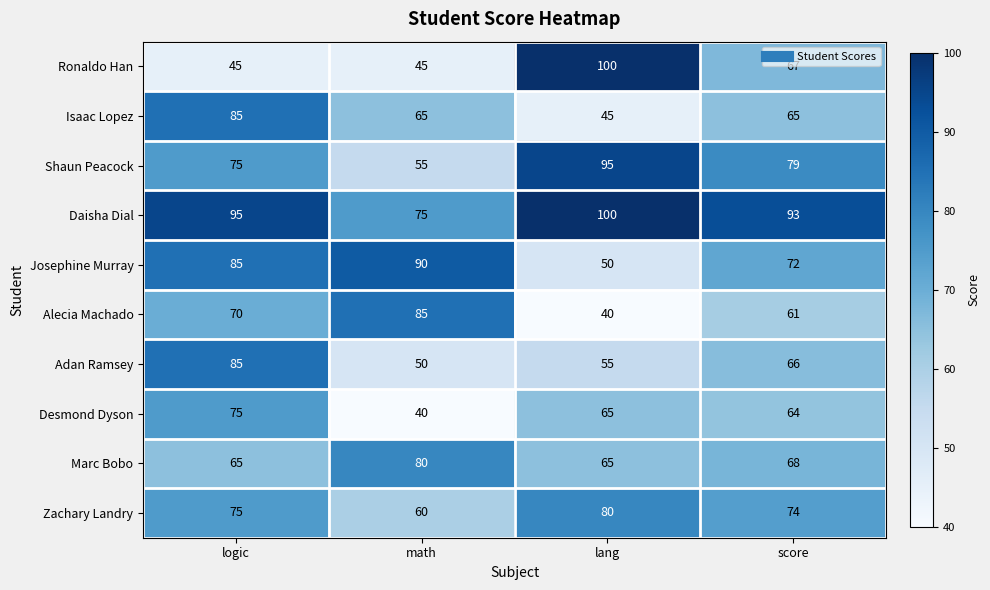

Rank the series at math from lowest to highest value.

Desmond Dyson, Ronaldo Han, Adan Ramsey, Shaun Peacock, Zachary Landry, Isaac Lopez, Daisha Dial, Marc Bobo, Alecia Machado, Josephine Murray